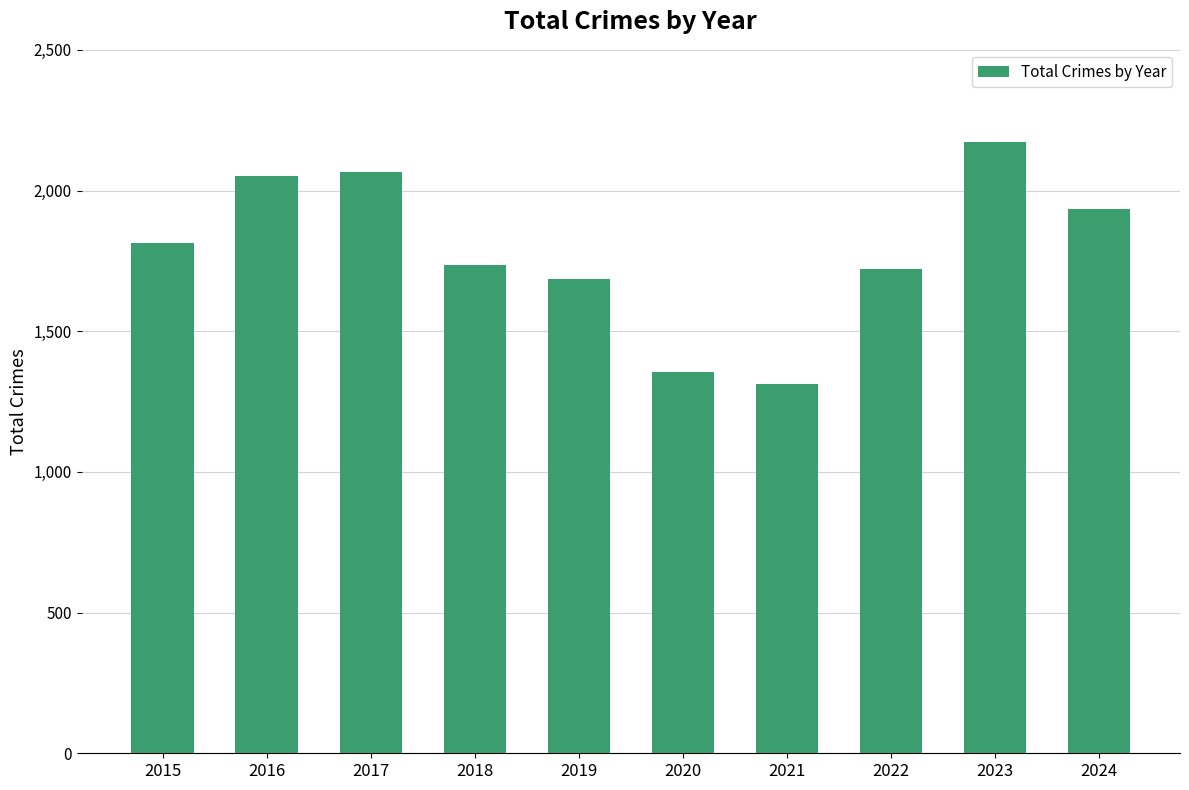

What is the change in value from 2018 to 2020?

-382